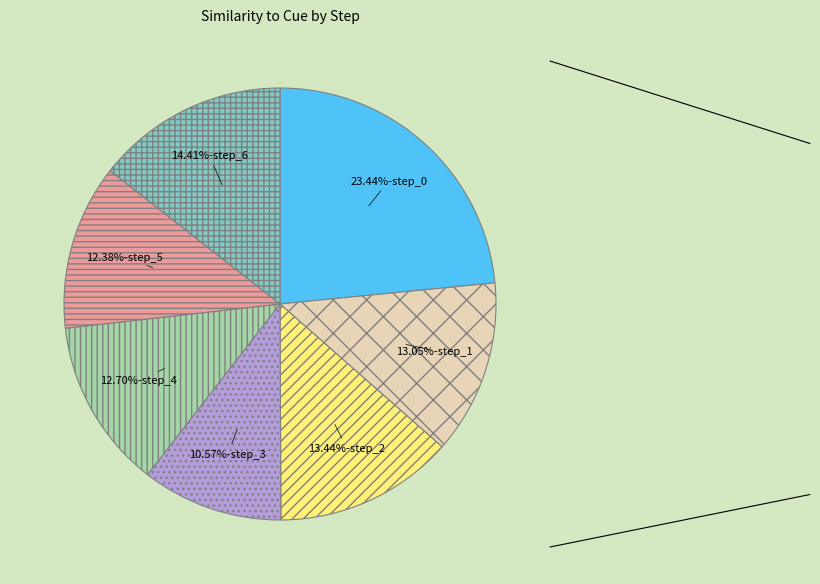

Does any single category account for the majority?

No